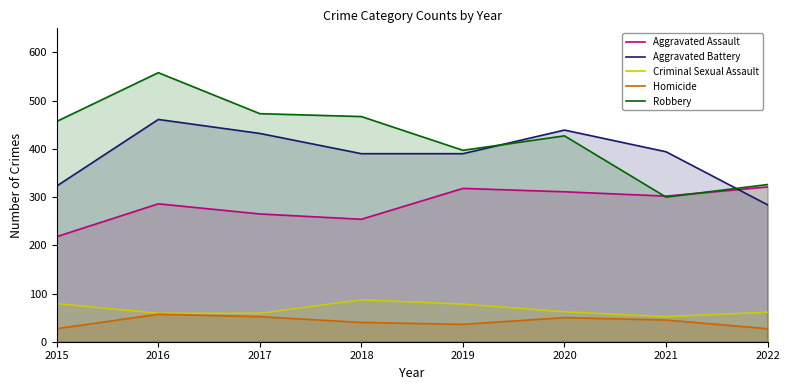

List the series in order of their peak value, lowest first.

Homicide, Criminal Sexual Assault, Aggravated Assault, Aggravated Battery, Robbery